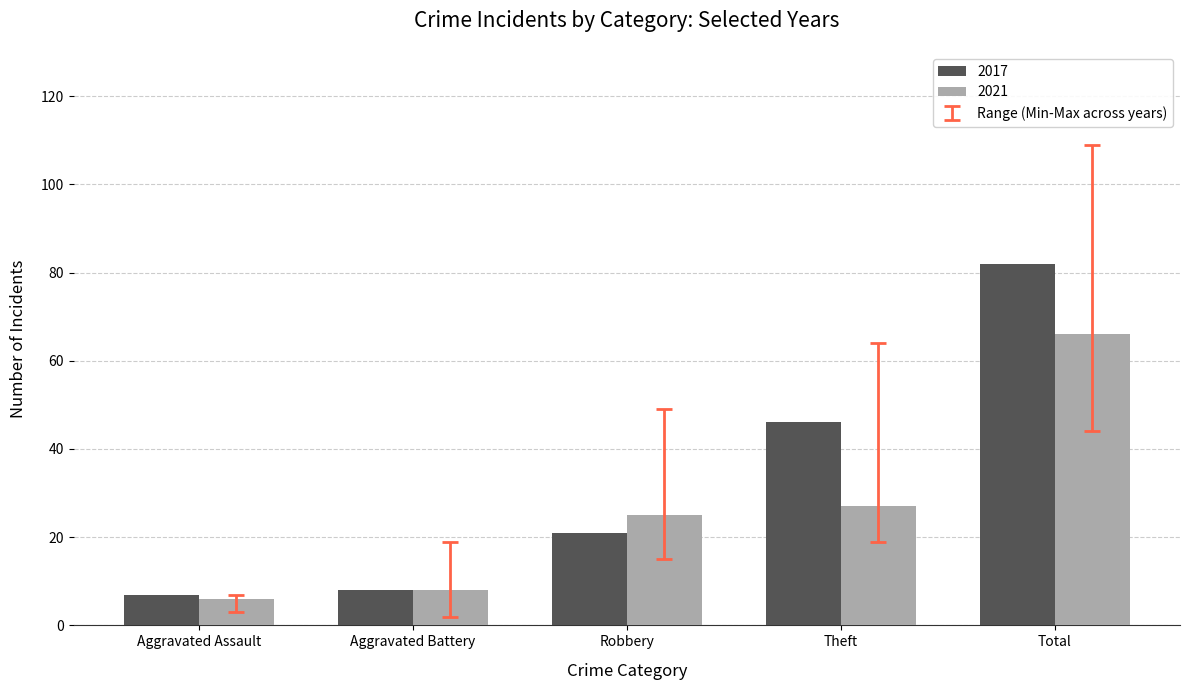

What is the difference between the maximum and minimum values in the 2017 series?

75